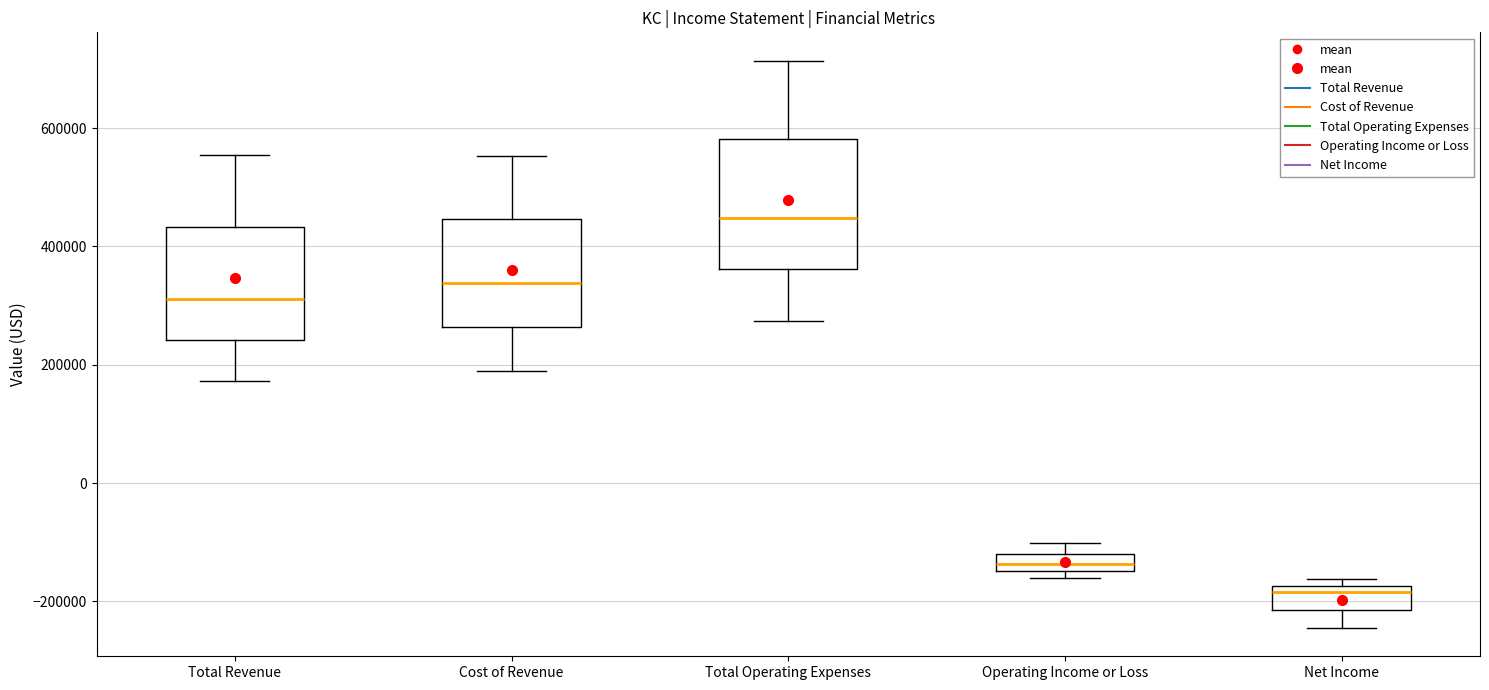

Where does the median line of the box for Total Operating Expenses sit on the y-axis? The values are not printed on the chart, so give them approximately, as read against the axis.

440000